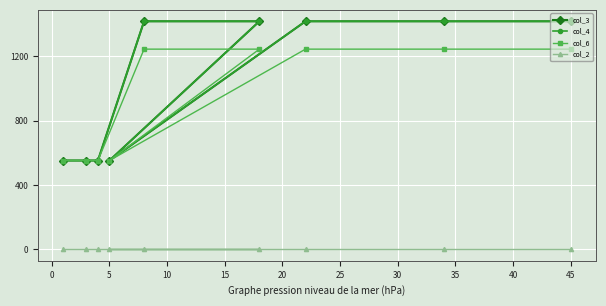

Is it true that col_3 equals 1417.9 at 45?

True